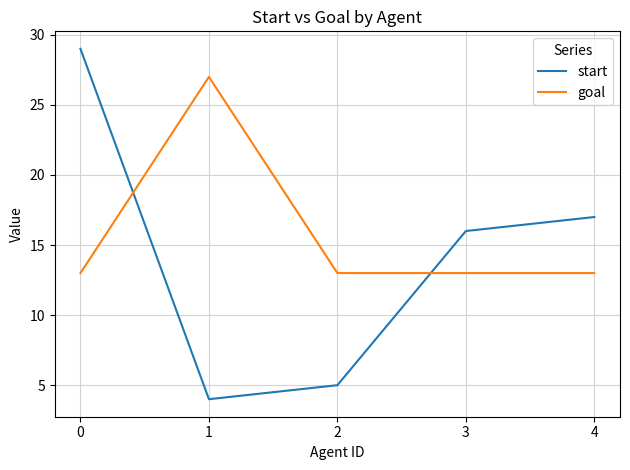

How many interior local valleys does the start series have?

1